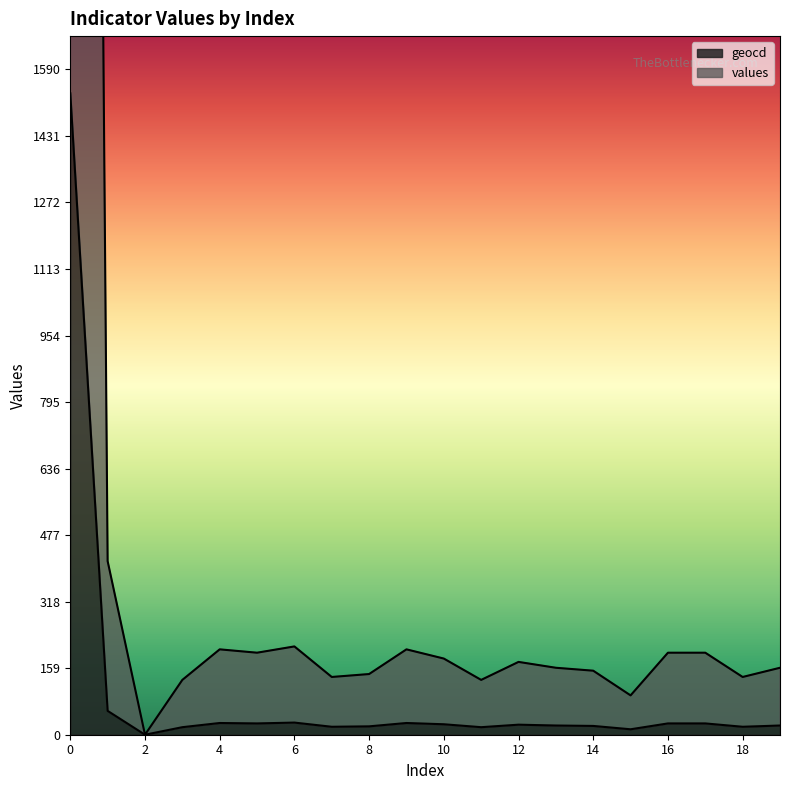

True or false: values and geocd cross at least once.

False